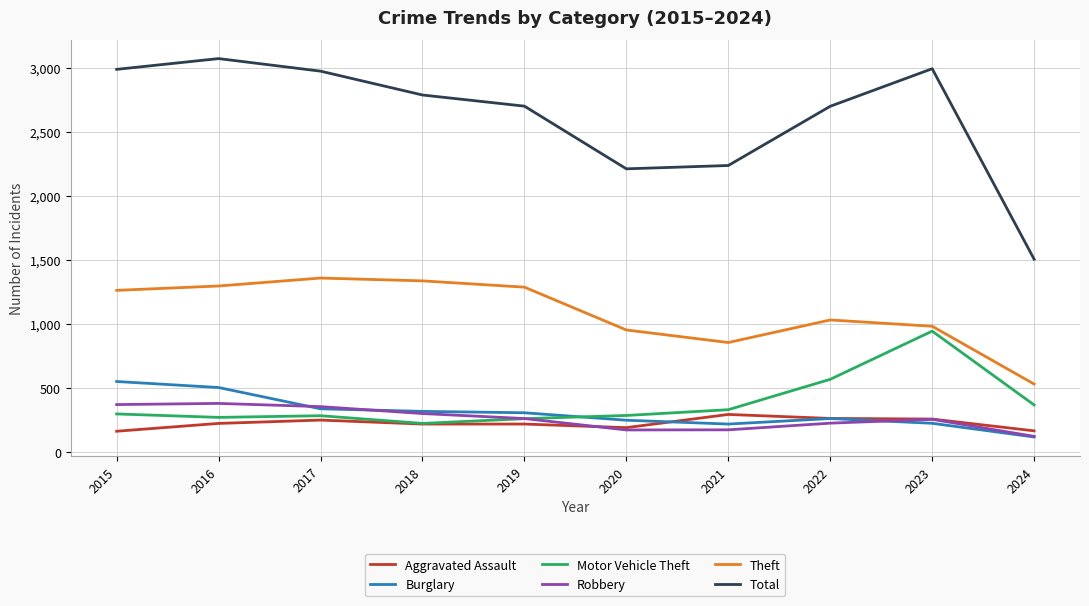

Rank the series by their maximum value, from highest to lowest.

Total, Theft, Motor Vehicle Theft, Burglary, Robbery, Aggravated Assault